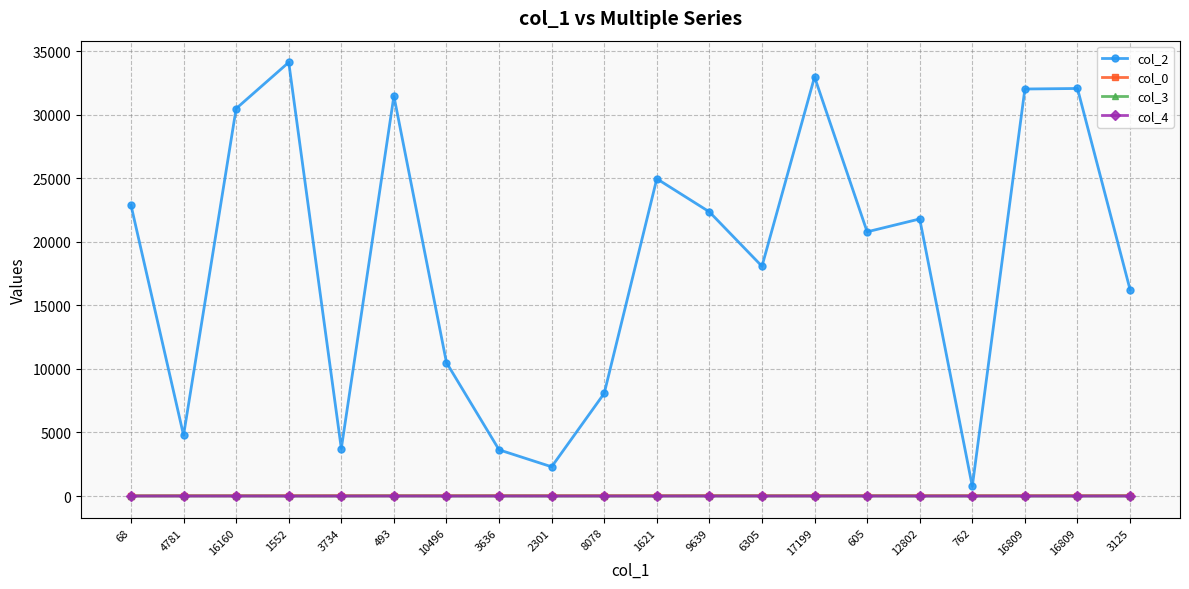

What is the difference between the col_0 values at 68 and 12802?

12